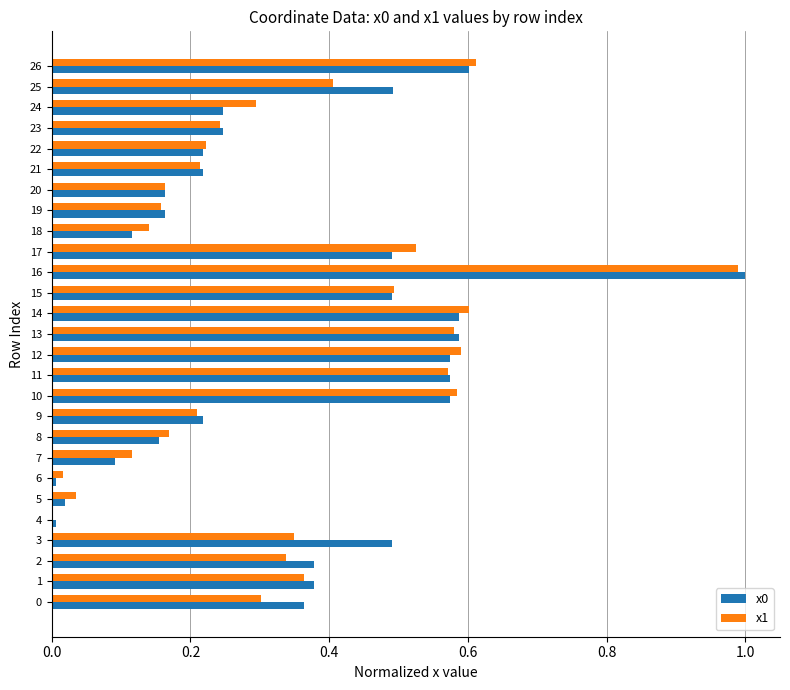

What is the sum of all x0 values?

9.5